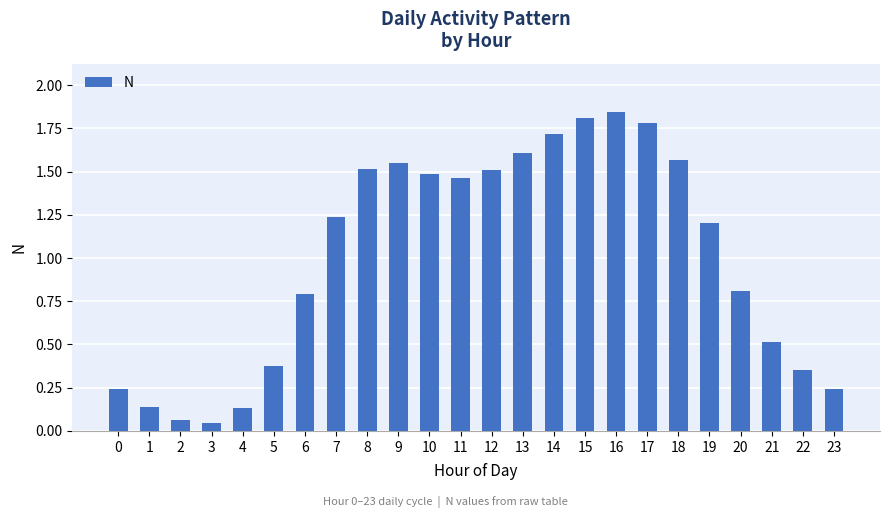

Between 17 and 13, which is larger?

17